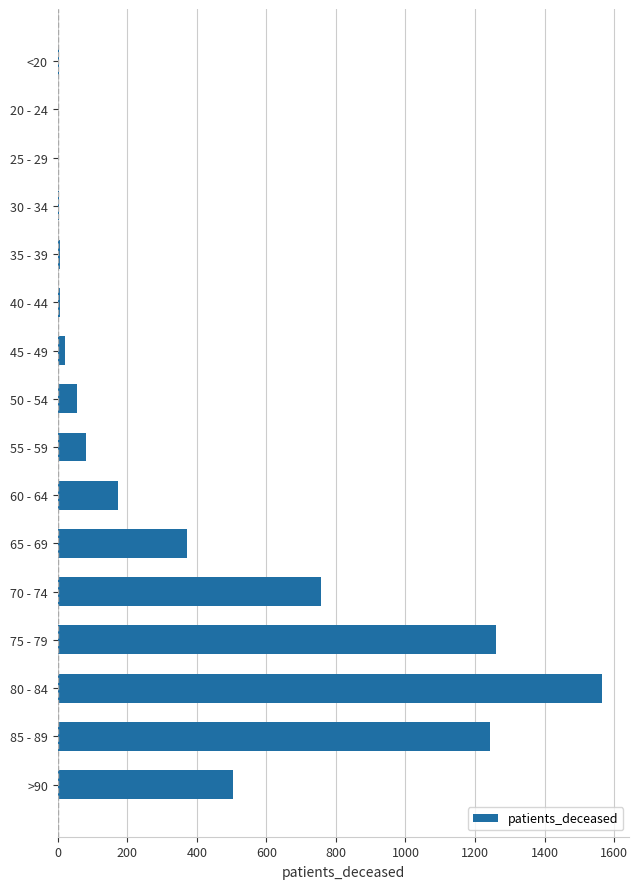

What is the greatest value displayed?

1565